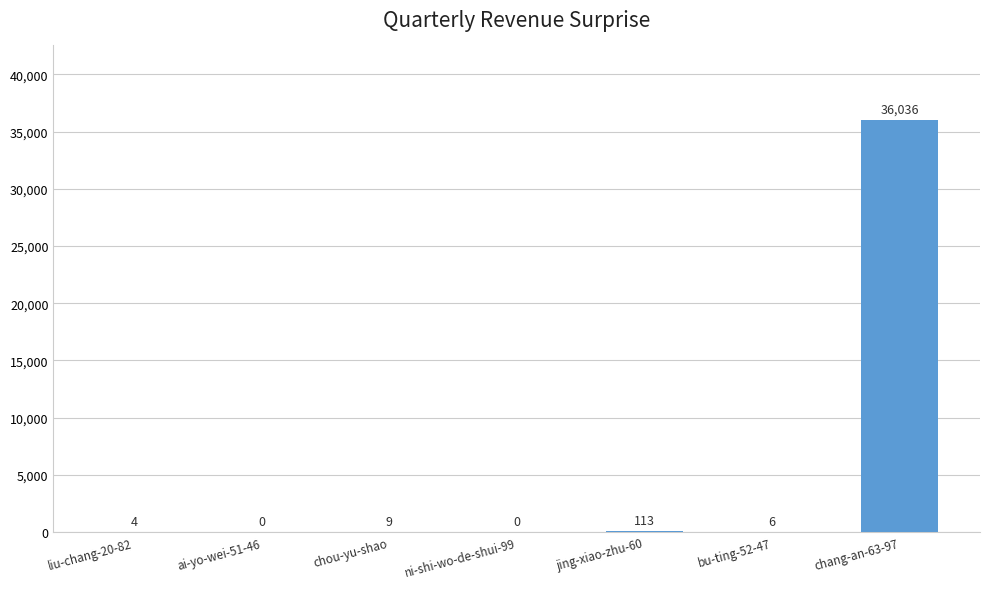

What is the greatest value displayed?

36036